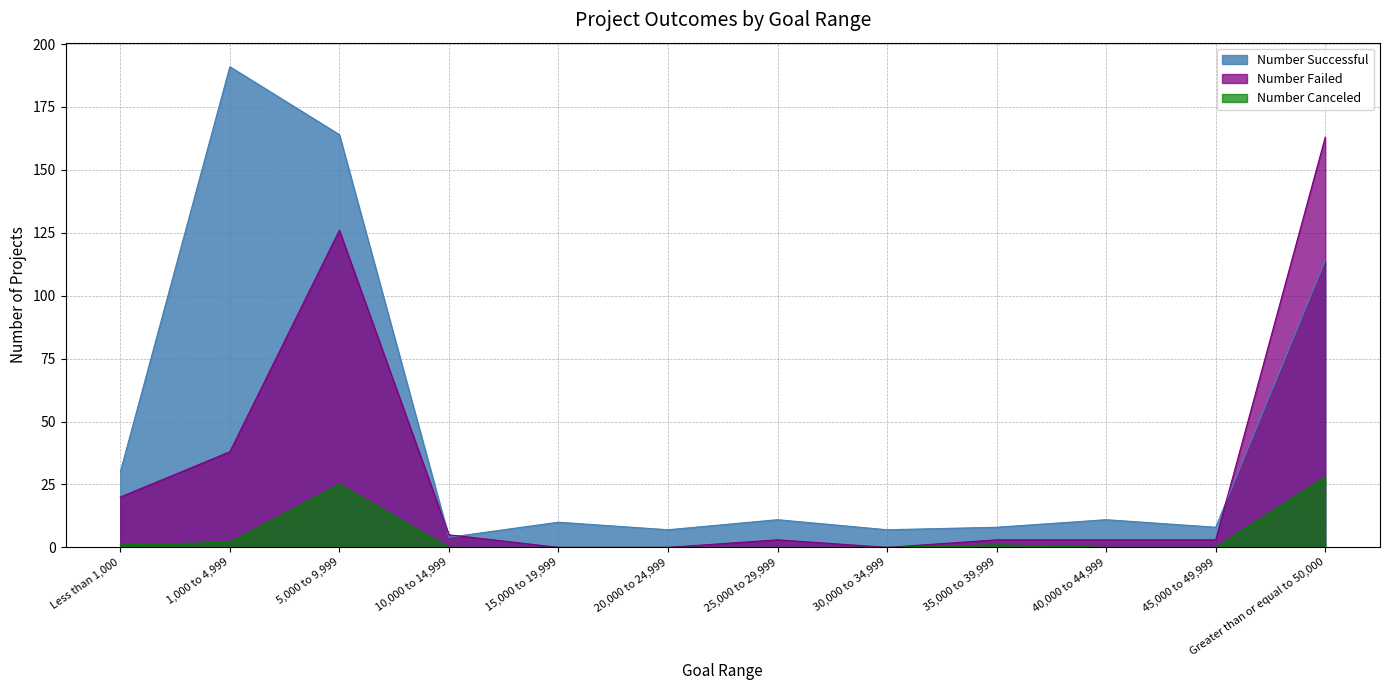

Rank the series by their maximum value, from lowest to highest.

Number Canceled, Number Failed, Number Successful